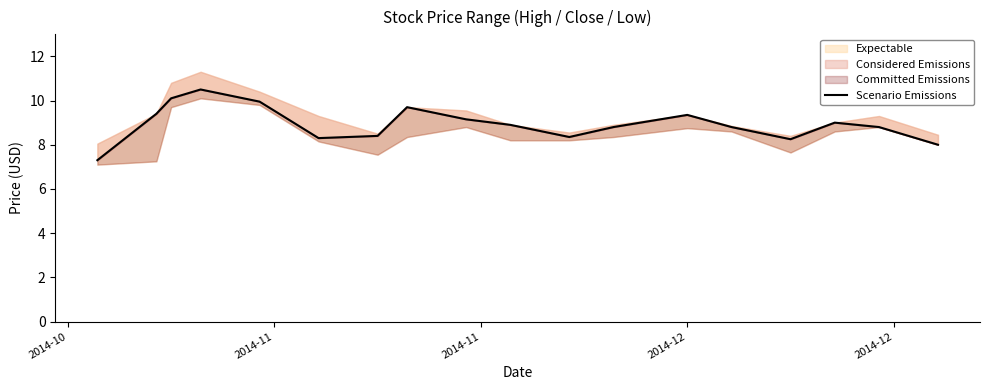

At which label does the data first exceed 8?

2014-11